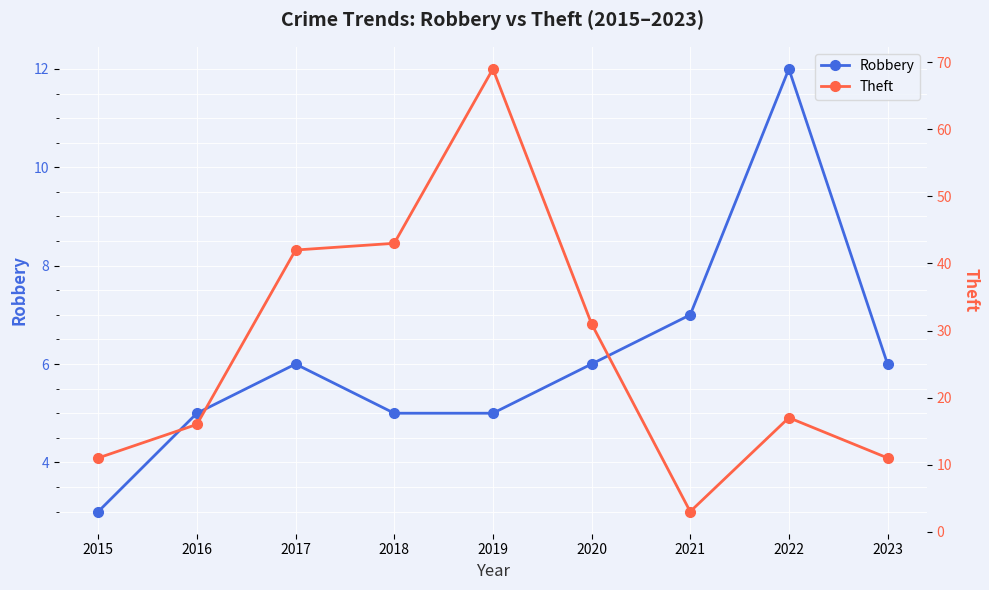

Which series has the widest spread of values?

Theft